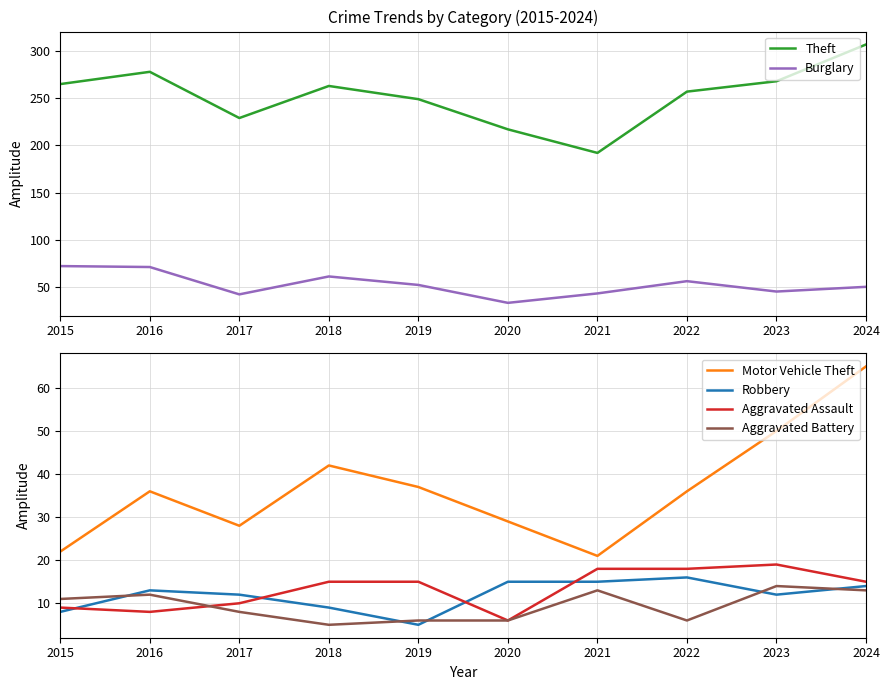

What is the difference between the second highest and second lowest values in the Motor Vehicle Theft series?

28